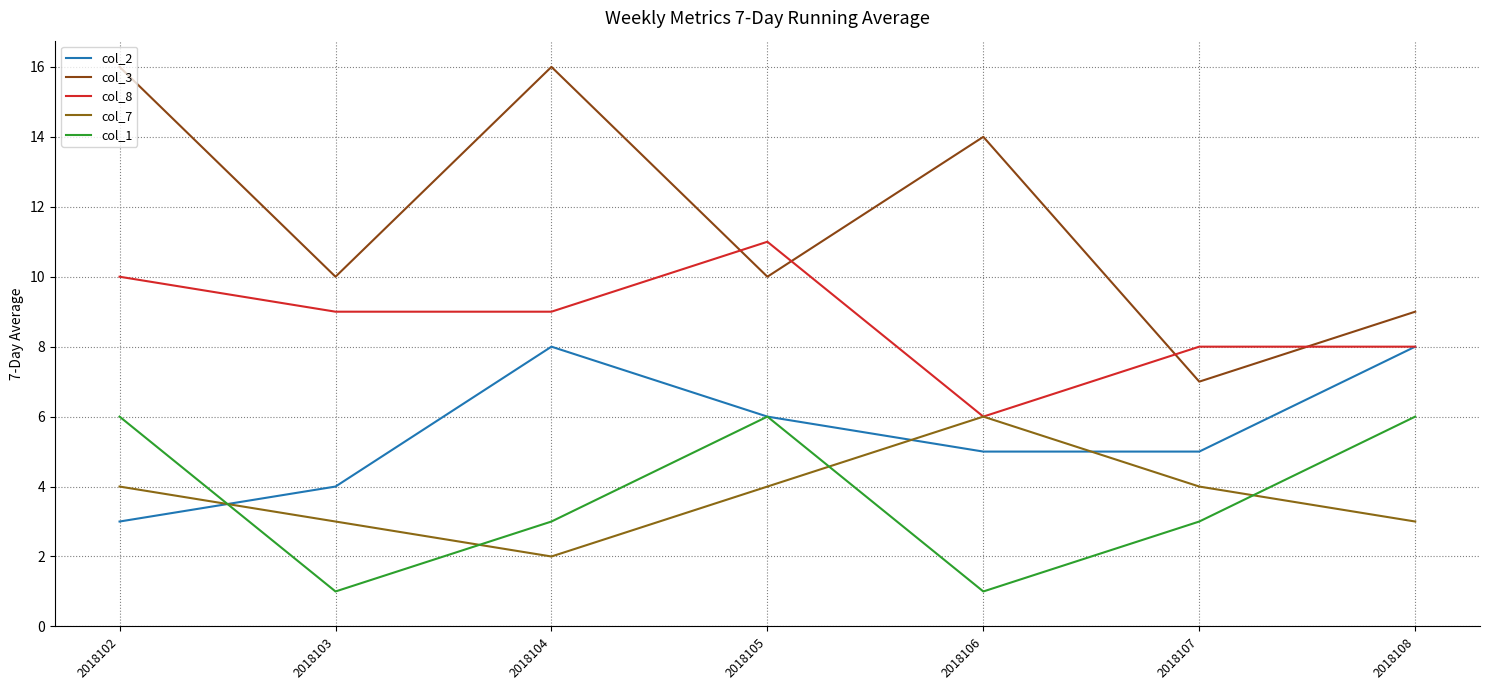

What are all the series names shown in the legend?

col_2, col_3, col_8, col_7, col_1